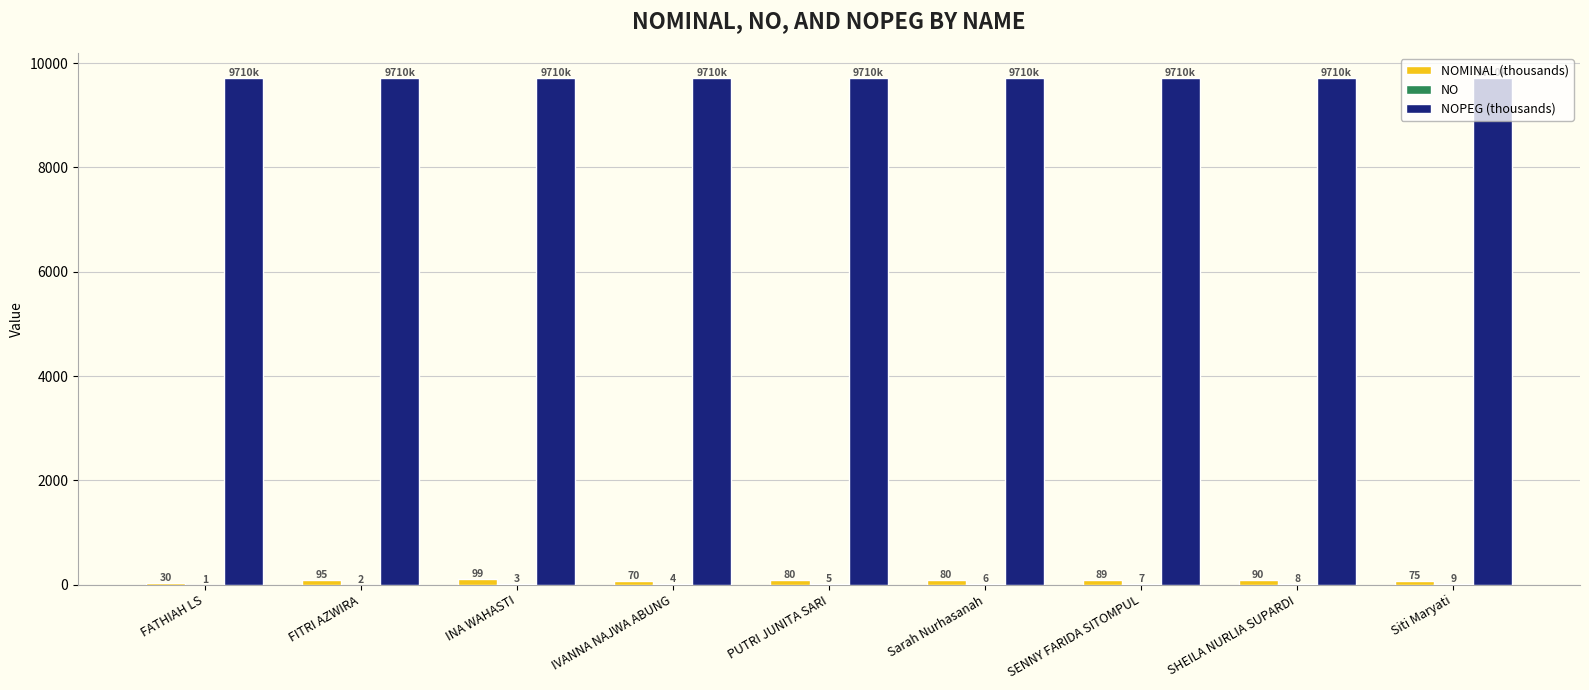

What is the total value across all series at PUTRI JUNITA SARI?

9795.0